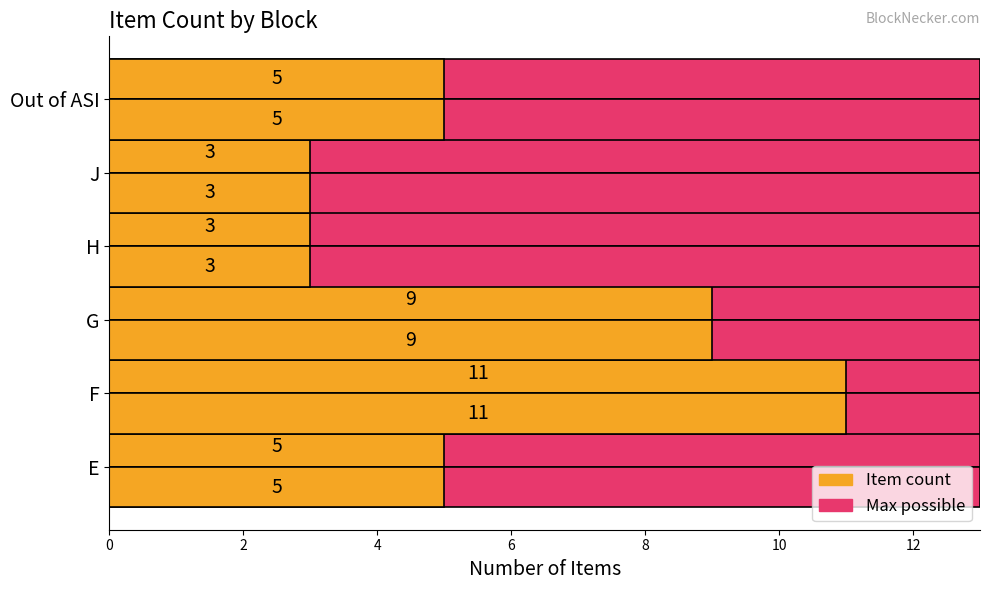

What is the difference between the second highest and second lowest values in the Item count series?

6.0